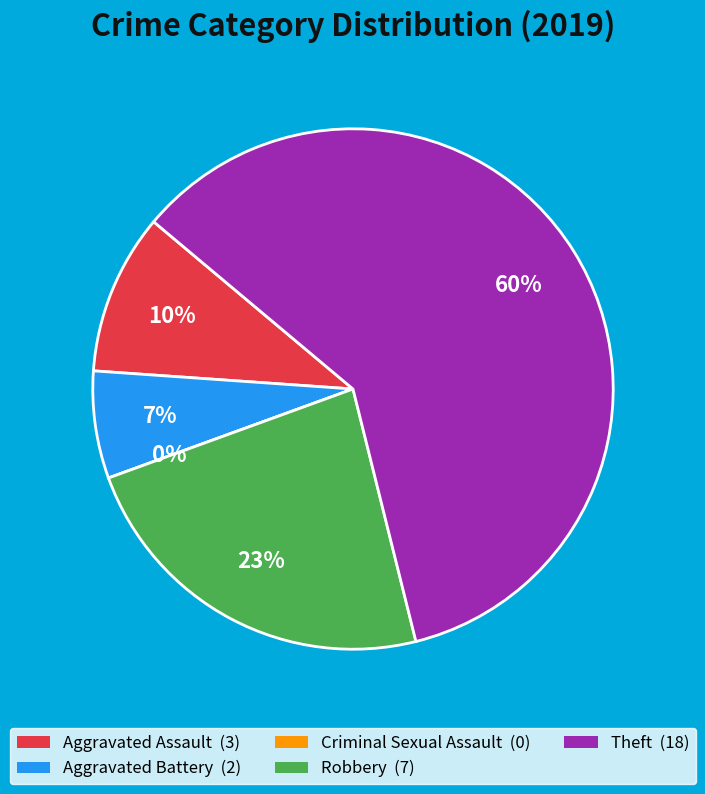

To the nearest percent, what portion does Robbery represent?

23%